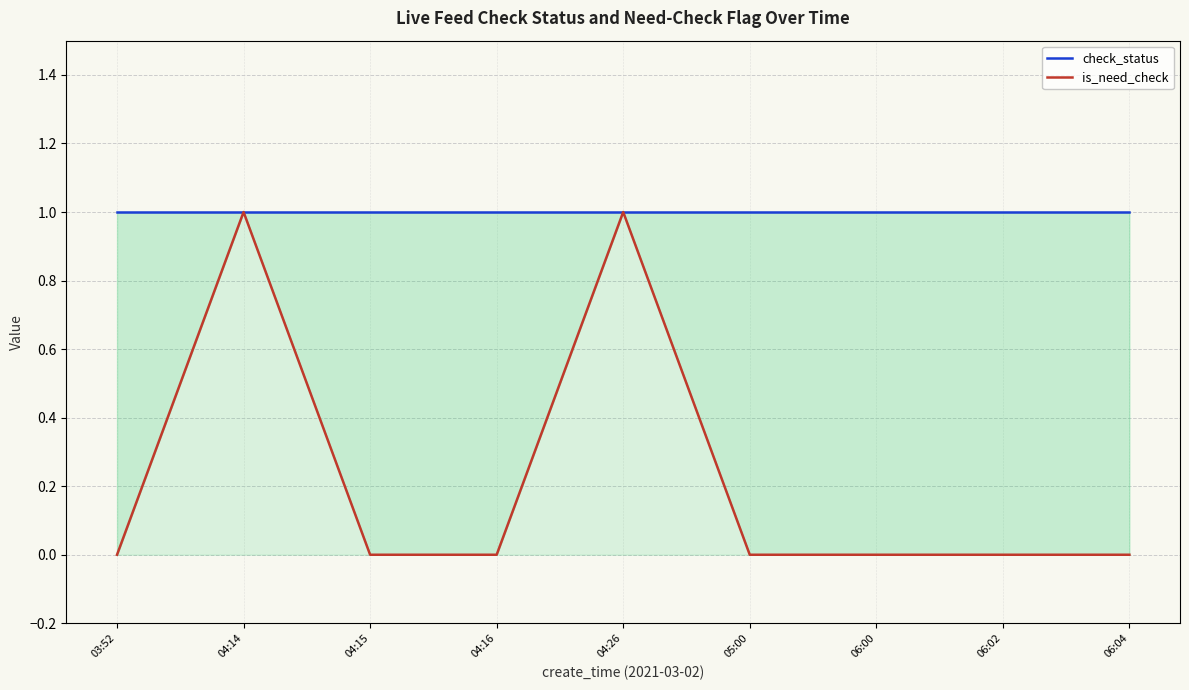

Rank the categories by is_need_check value from lowest to highest.

03:52, 04:15, 04:16, 05:00, 06:00, 06:02, 06:04, 04:14, 04:26